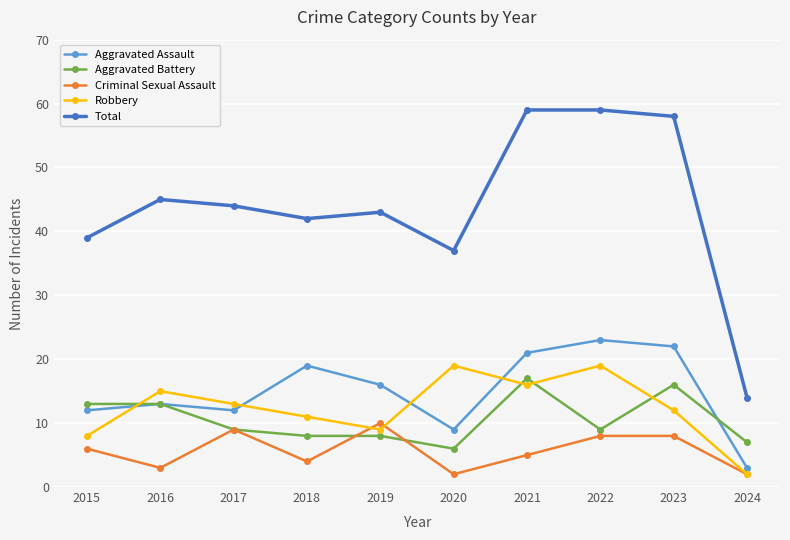

What is the value of the Robbery point at the 6th from the left?

19